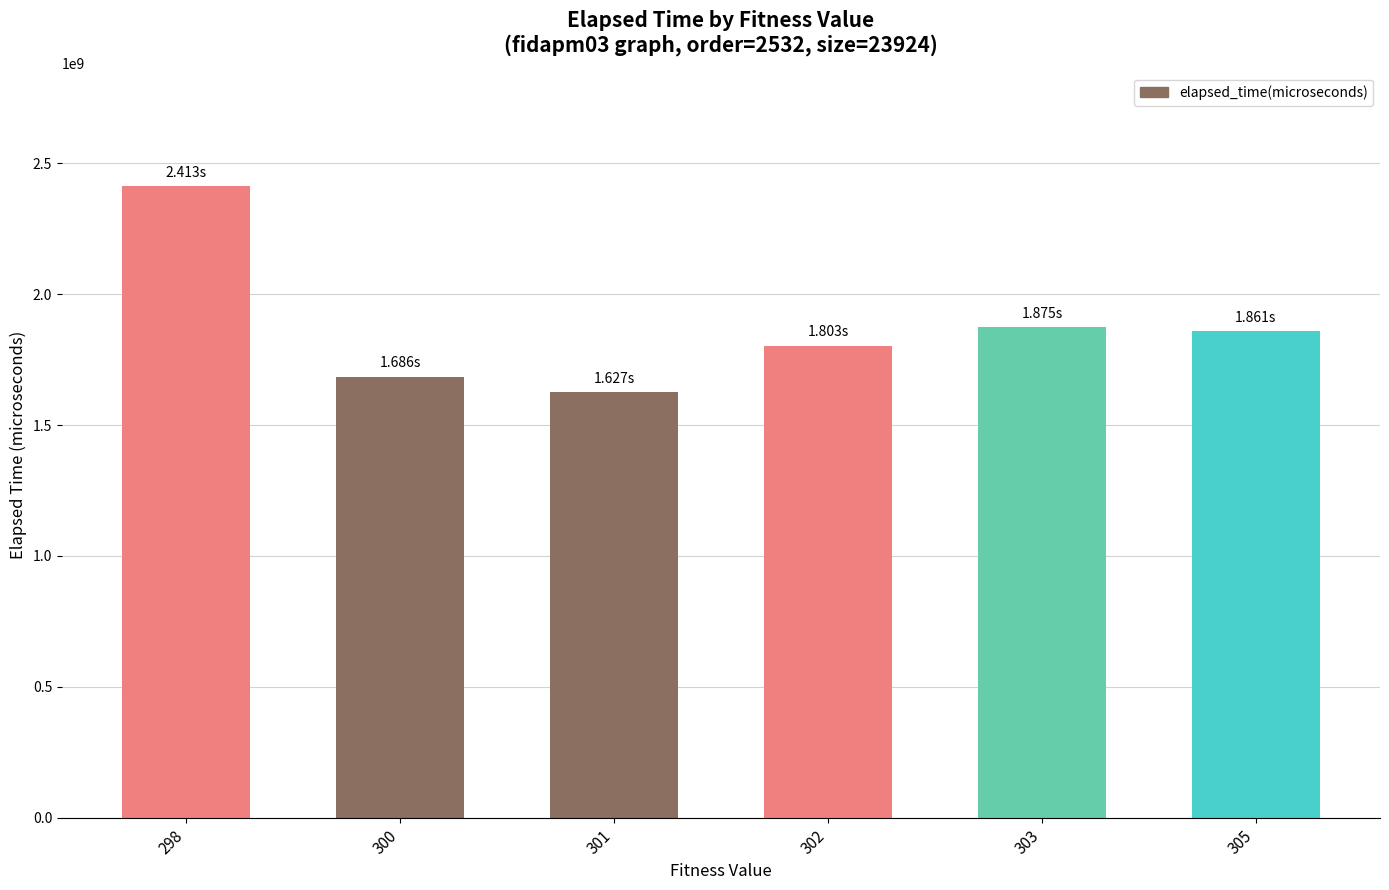

Where does the data first go above 1860548469?

298